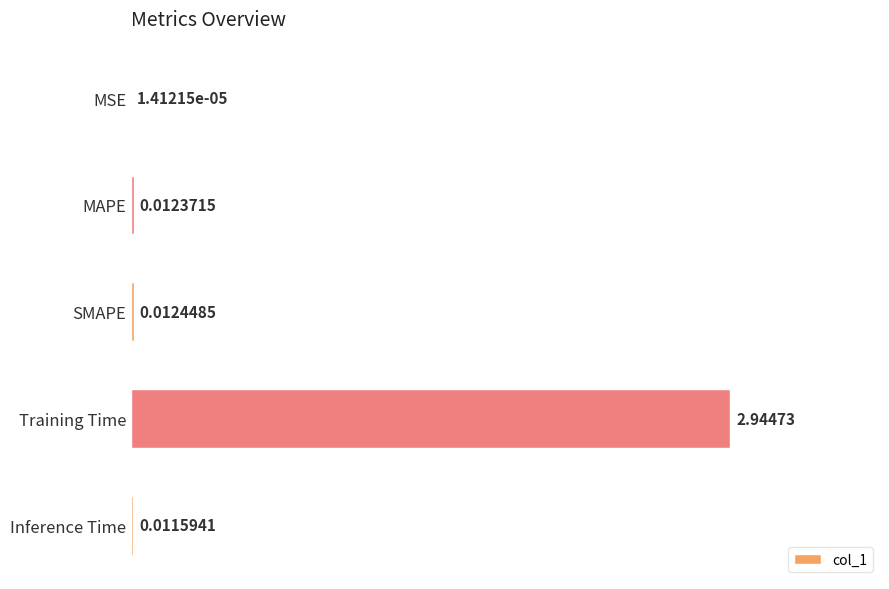

Which has a higher value, Inference Time or SMAPE?

SMAPE